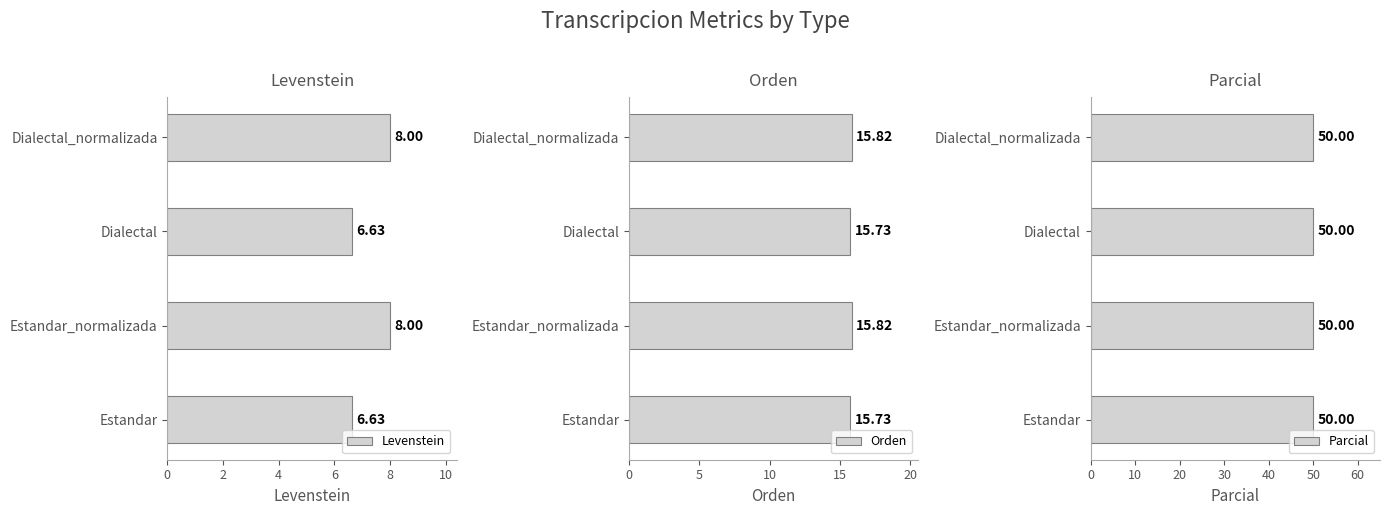

What is the average value of the Levenstein series?

7.3